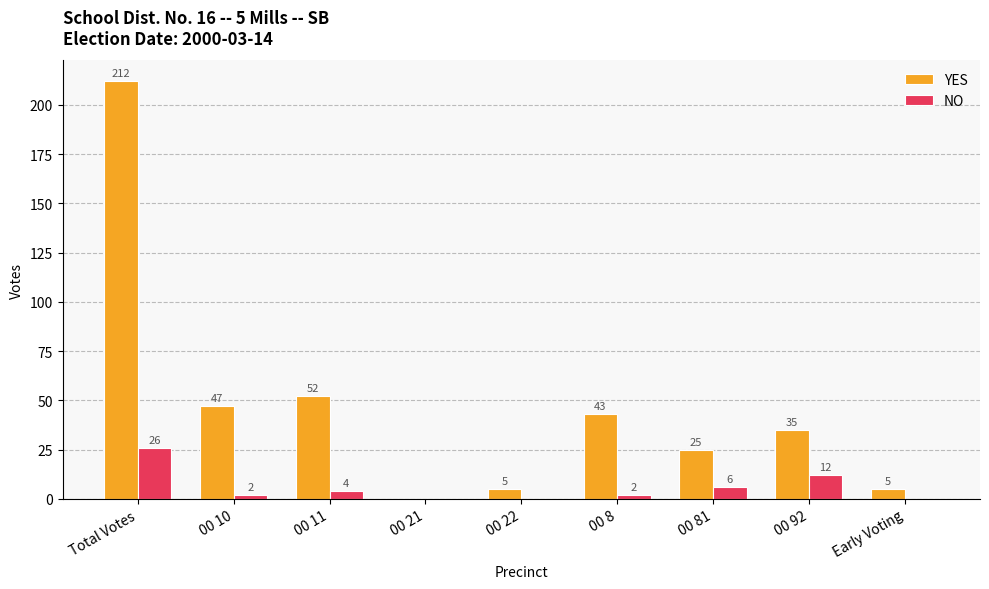

What is the sum of all NO values?

52